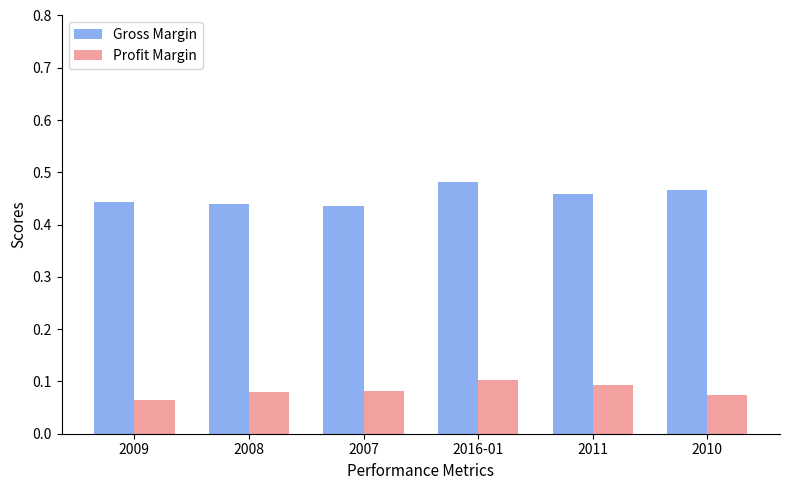

How many categories are shown in the chart?

6